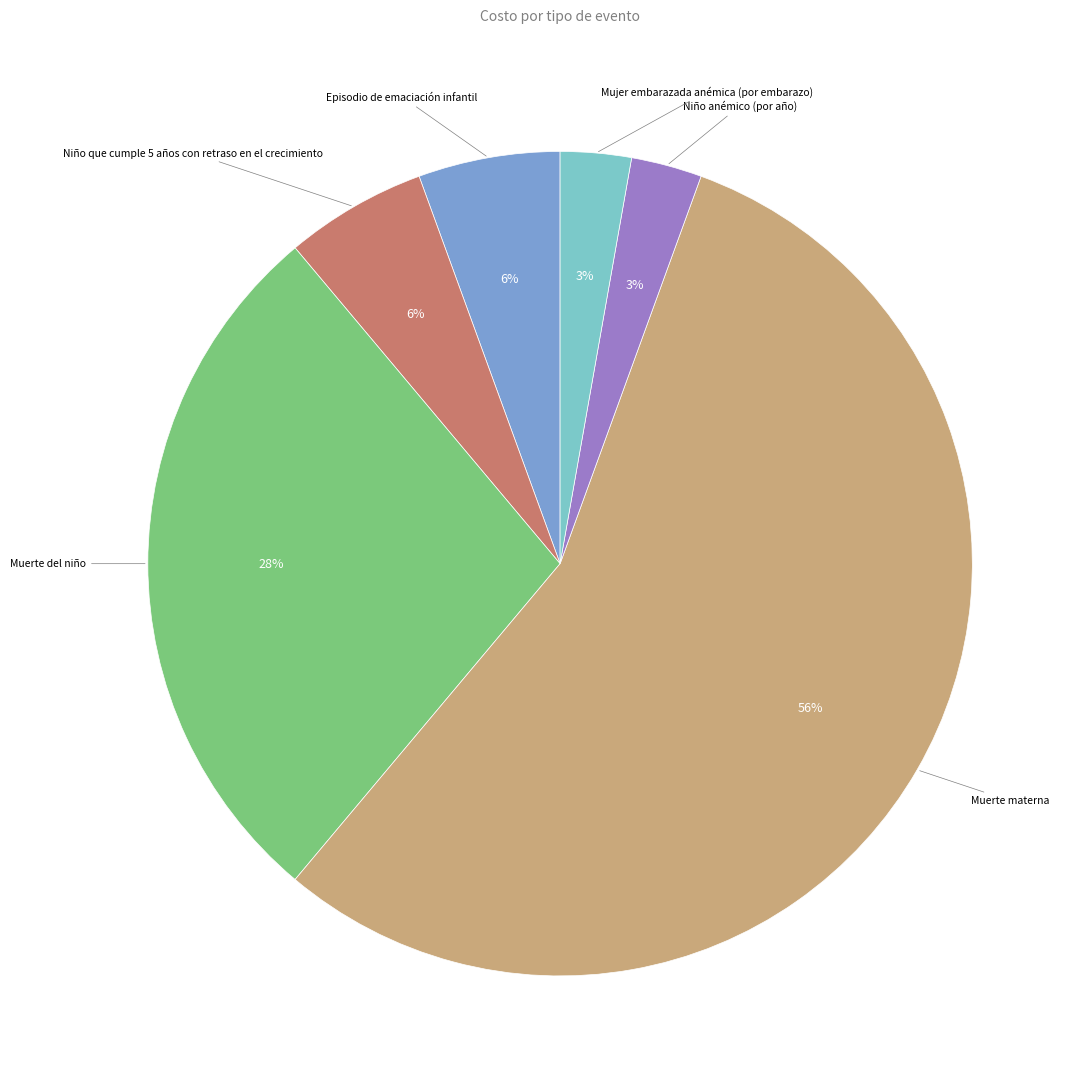

To the nearest percent, what is the average slice percentage?

17%